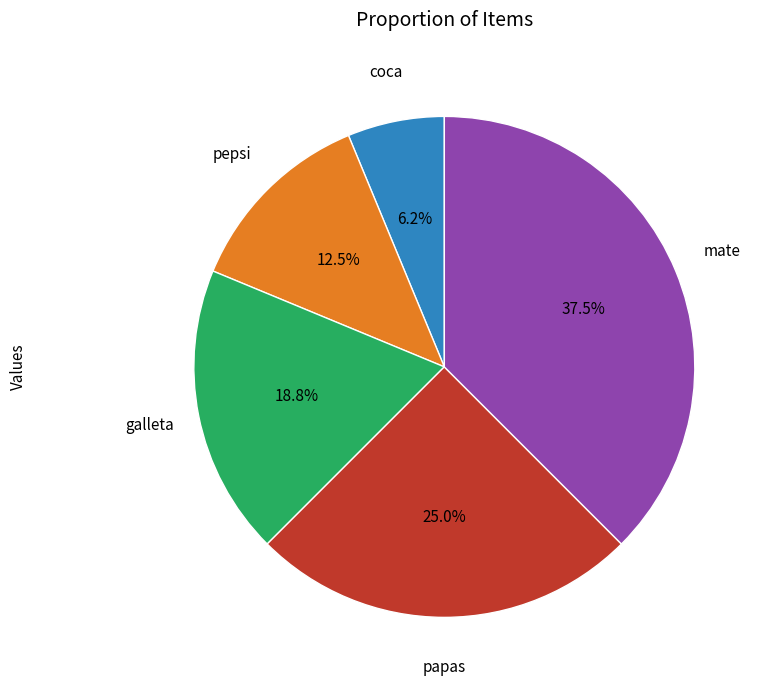

Rank the categories by value from lowest to highest.

coca, pepsi, galleta, papas, mate